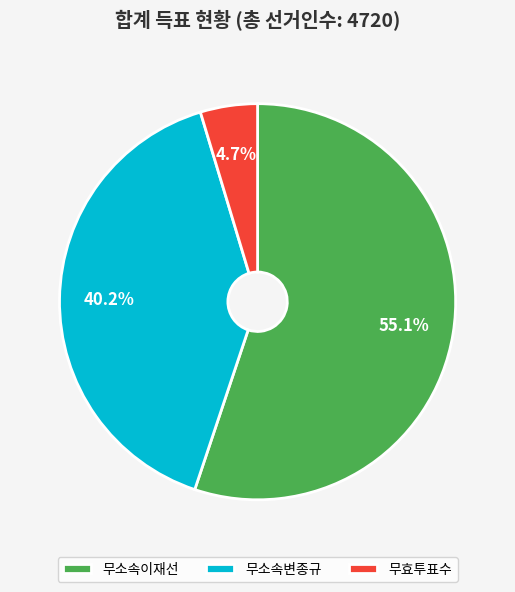

How much of the chart is everything except 무소속변종규?

59.8%